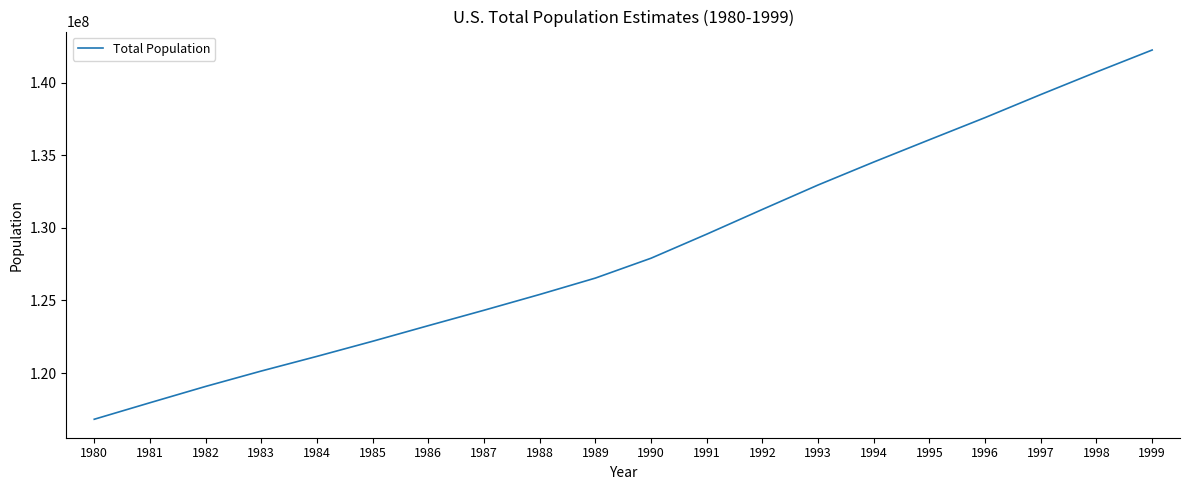

Where is the data nearest to the value 129531623?

1991